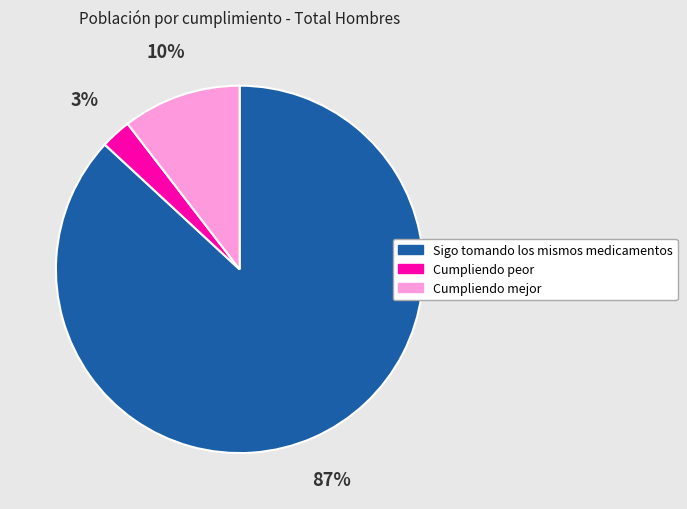

To the nearest percent, what percentage of the pie is Sigo tomando los mismos medicamentos?

87%